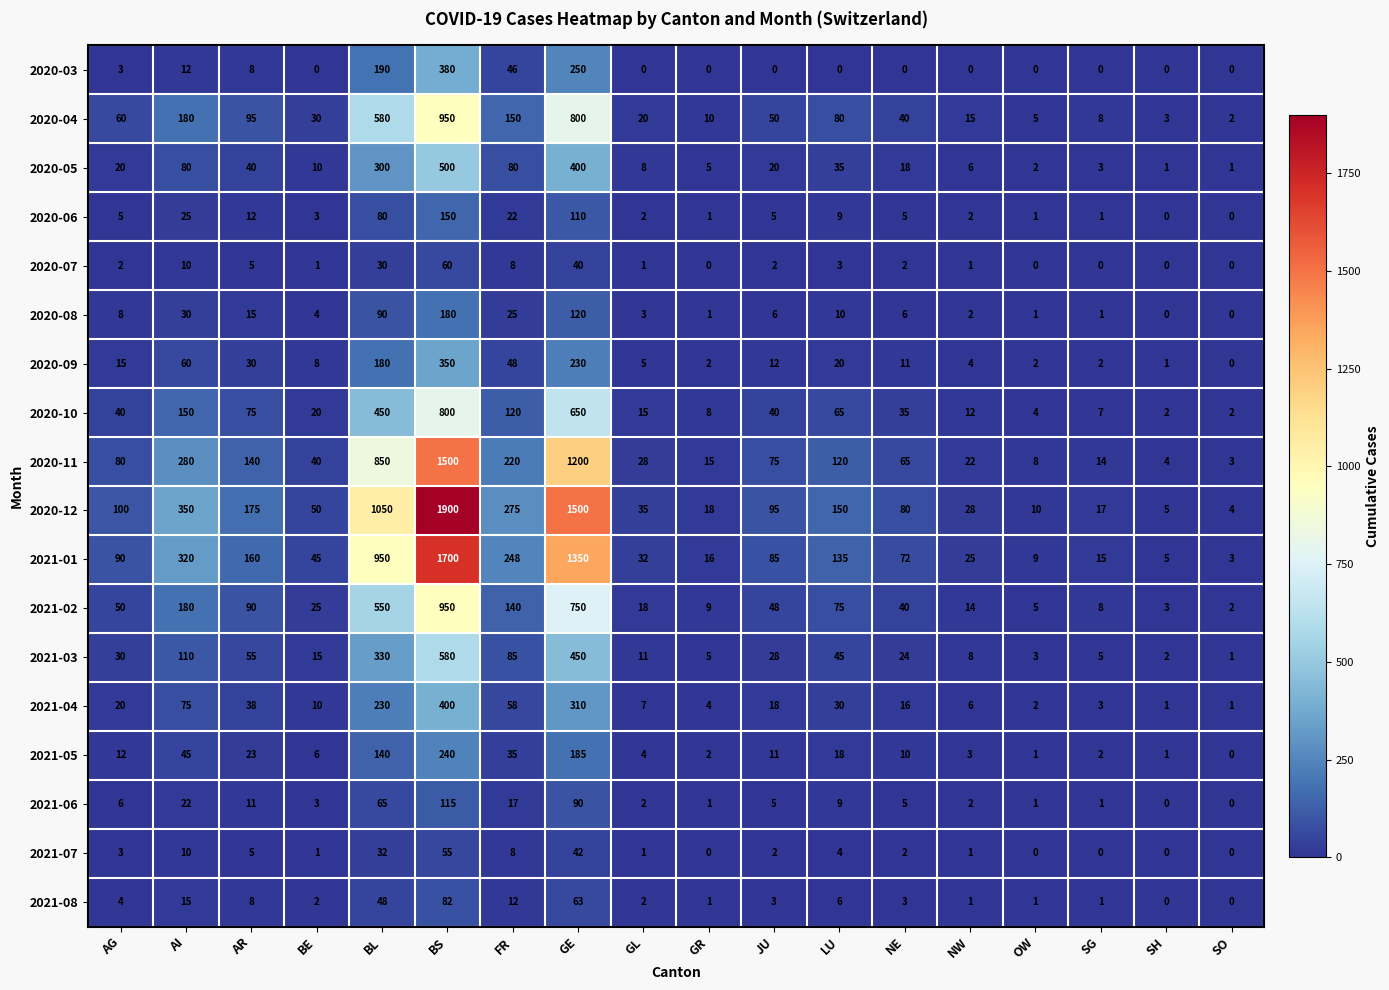

Which series has the largest total across all categories?

2020-12